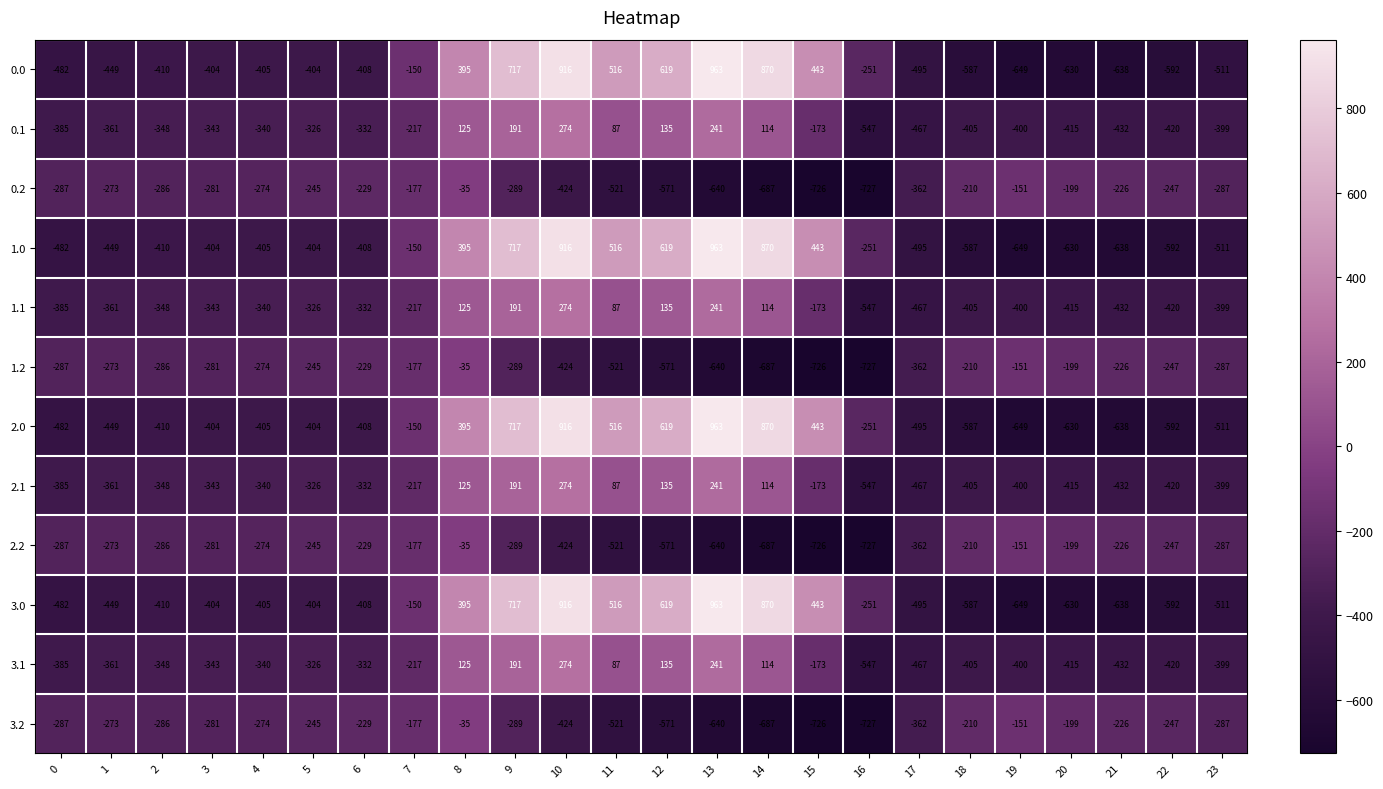

What is the spread (max minus min) of values at 4?

131